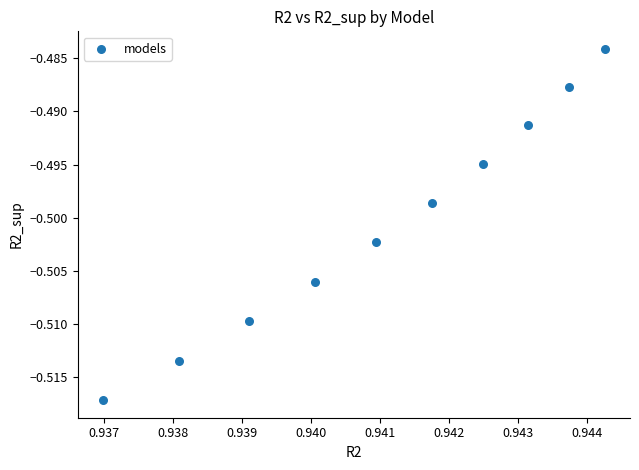

What is the average X value?

0.9